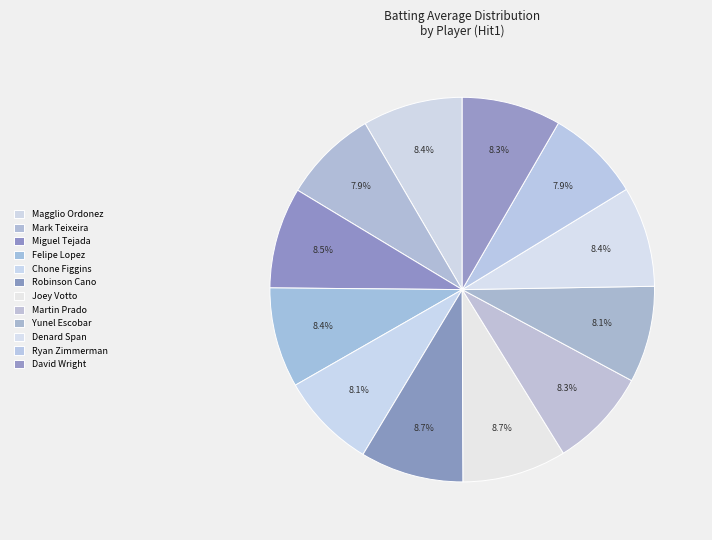

Is there any slice that represents more than half of the pie?

No